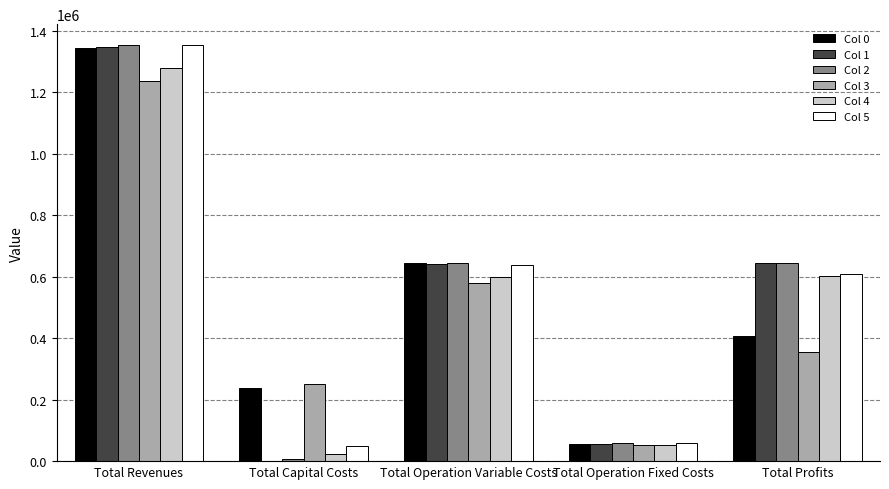

What is the total value across all series at Total Profits?

3261580.1